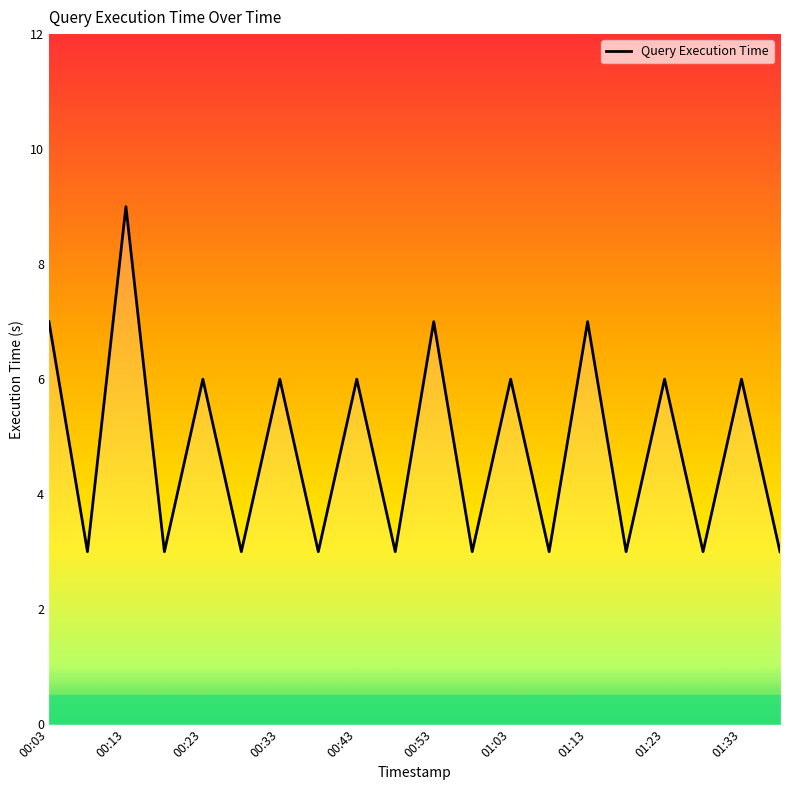

What is the difference between the maximum and minimum values?

6